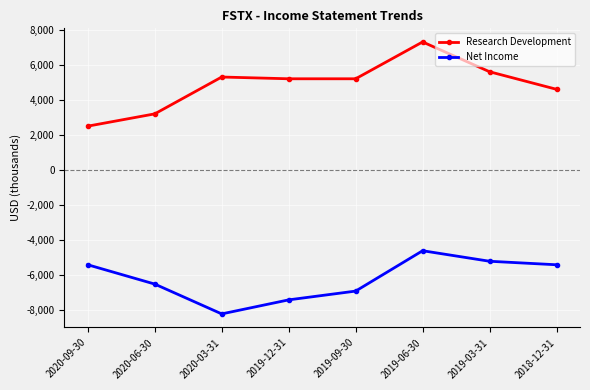

How many data points does each series have?

8